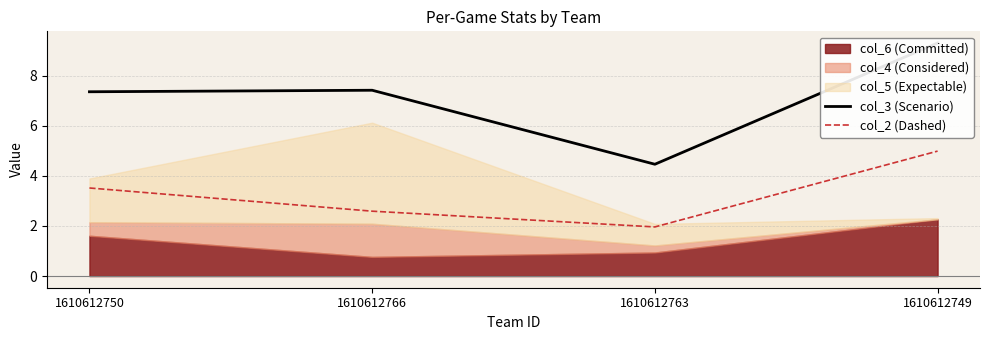

Does the chart display data point markers on the line(s)?

No